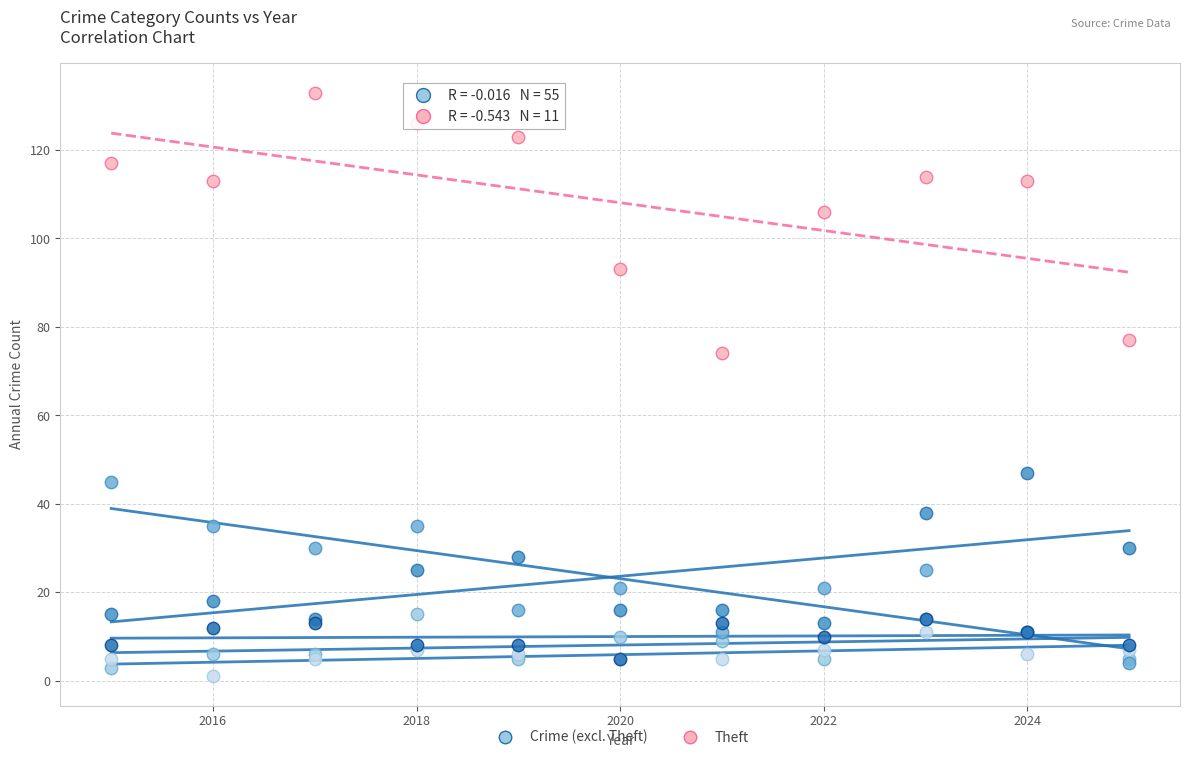

Across all series, what Y value is closest to 67?

74